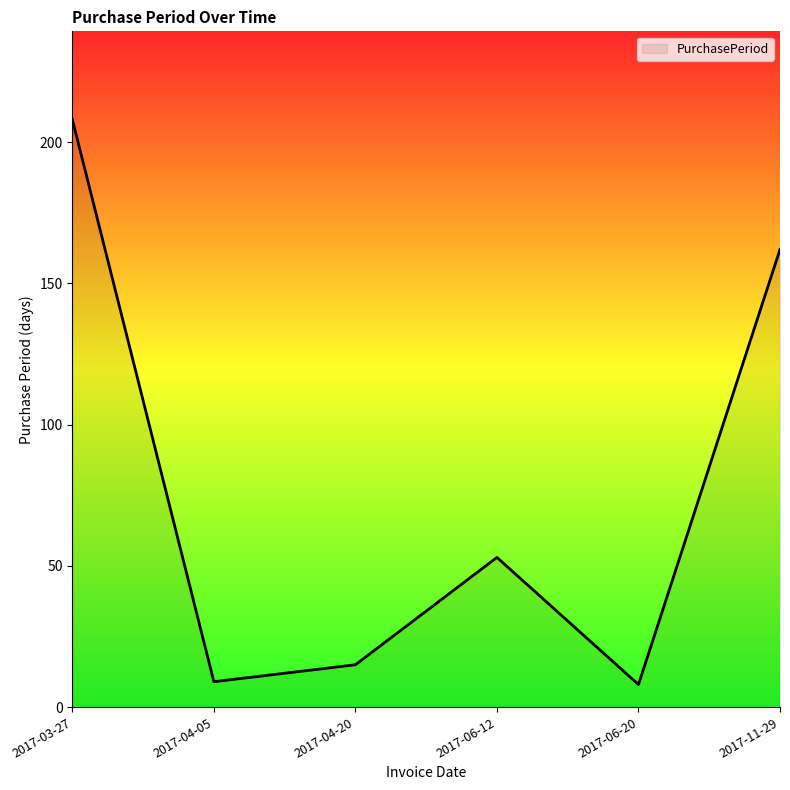

What is the greatest value displayed?

208